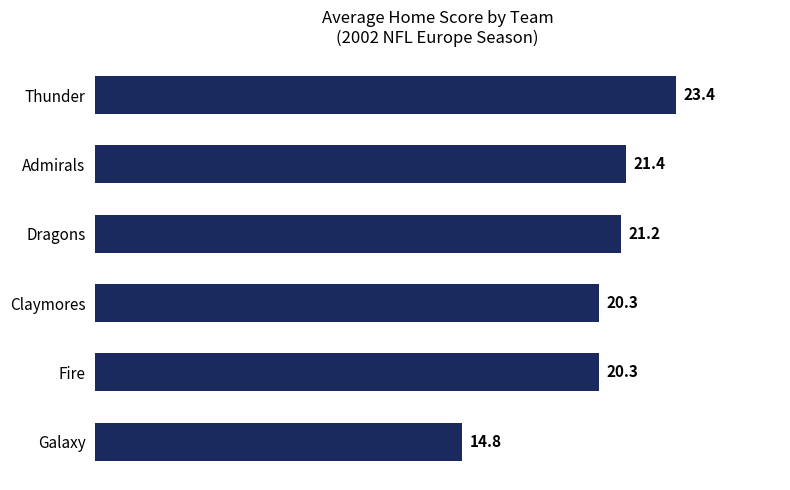

What is the sum of the values at Thunder and Claymores?

43.7